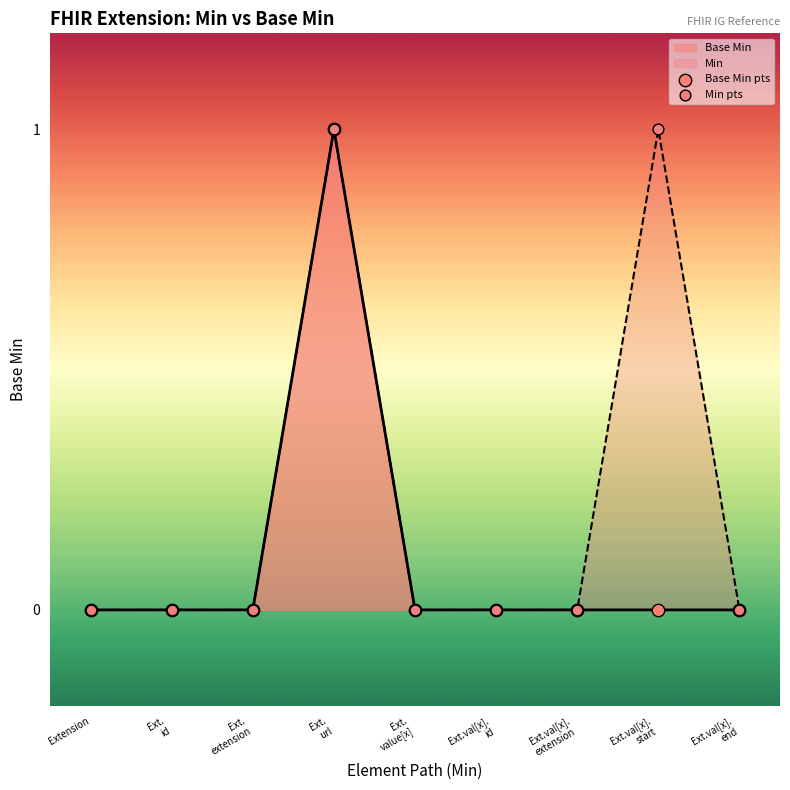

Which series has the largest total across all categories?

Min